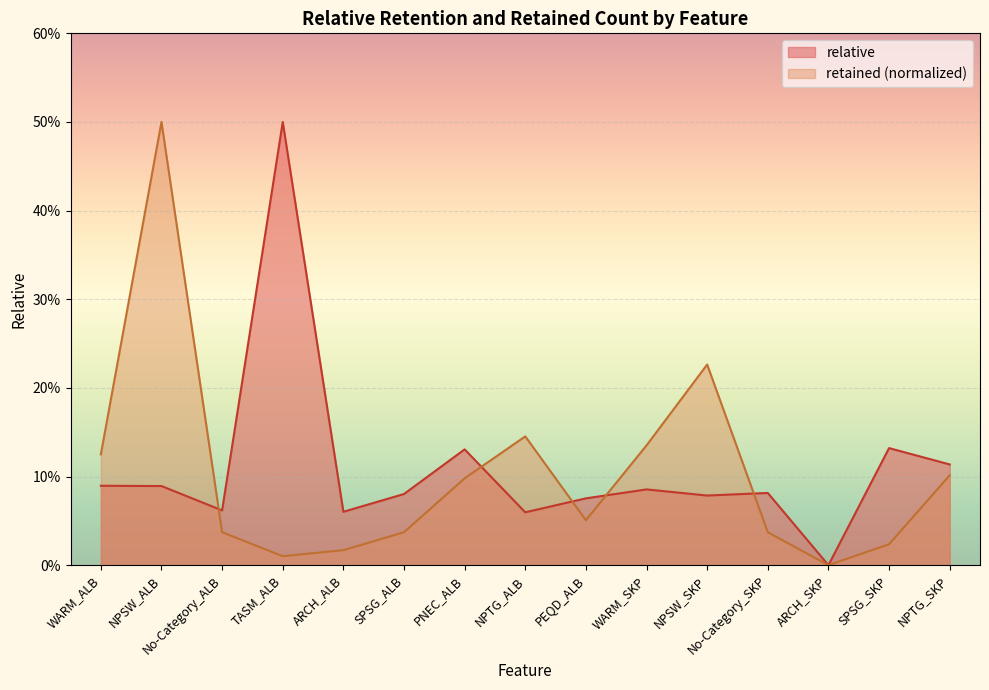

How many times do retained and relative cross each other?

5